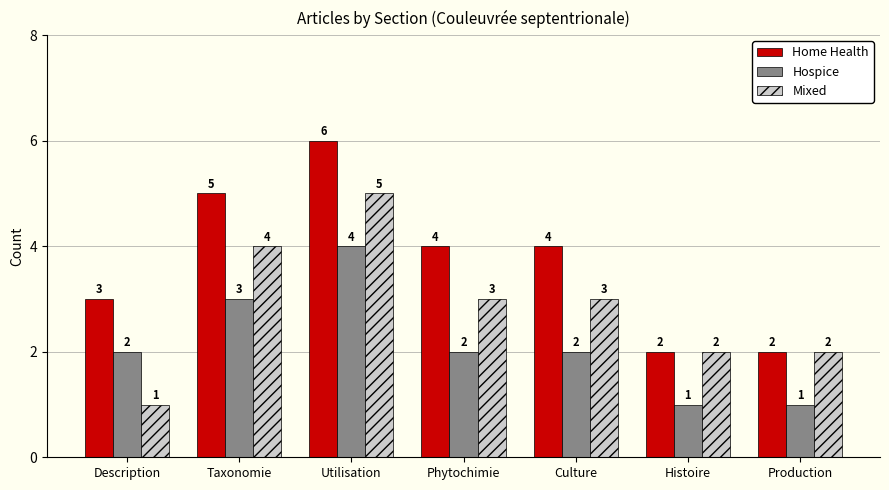

What is the sum of all Hospice values?

15